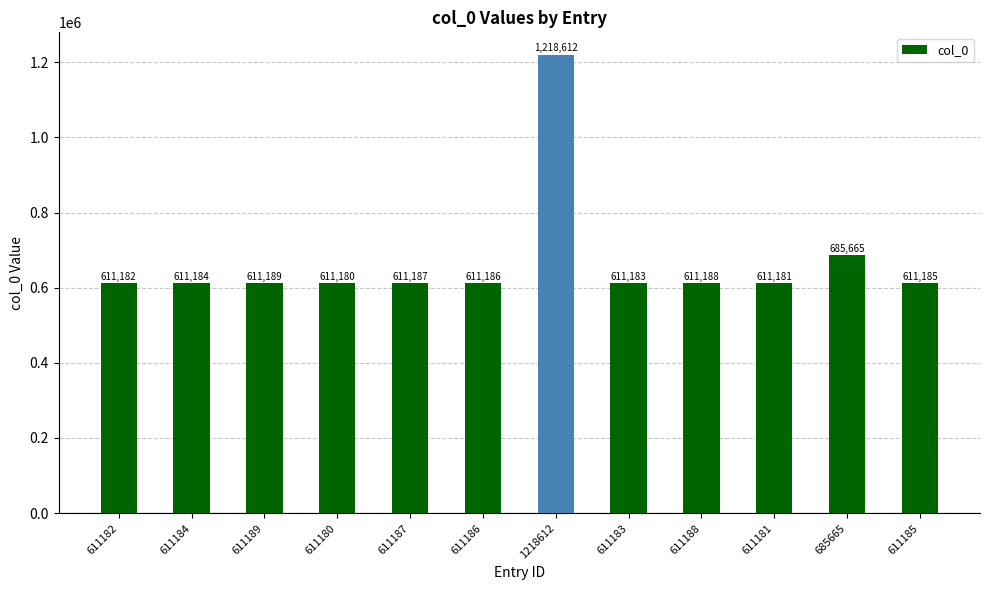

How many categories are shown in the chart?

12